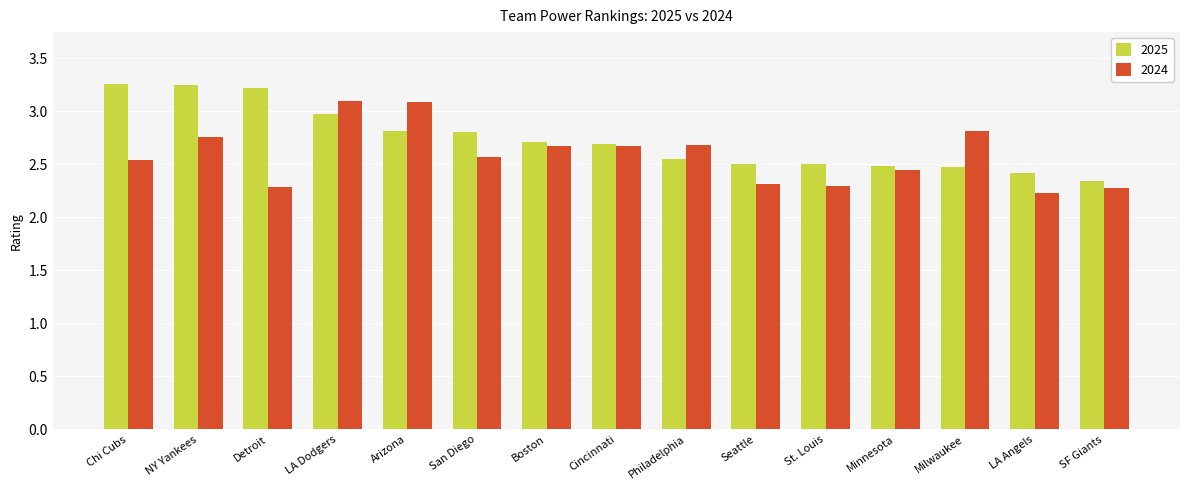

List the series in order of their peak value, lowest first.

2024, 2025